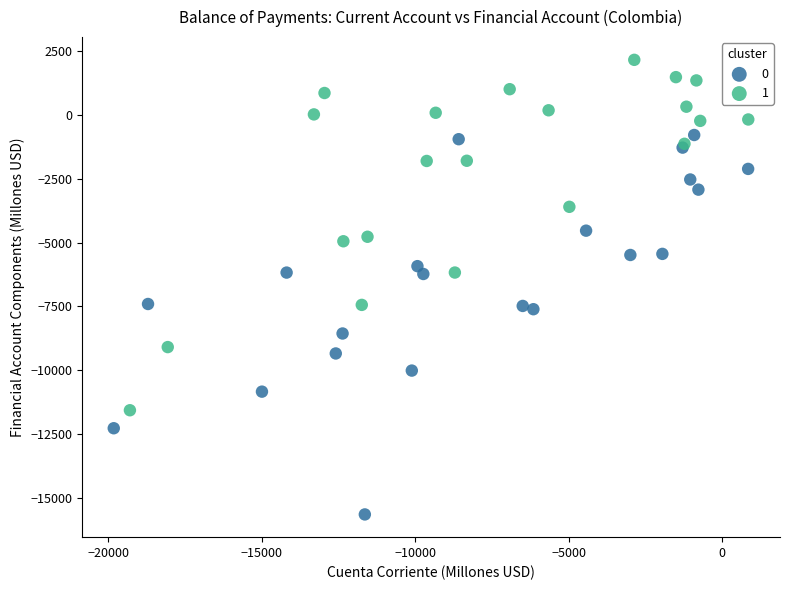

Which series reaches the maximum Y coordinate?

1